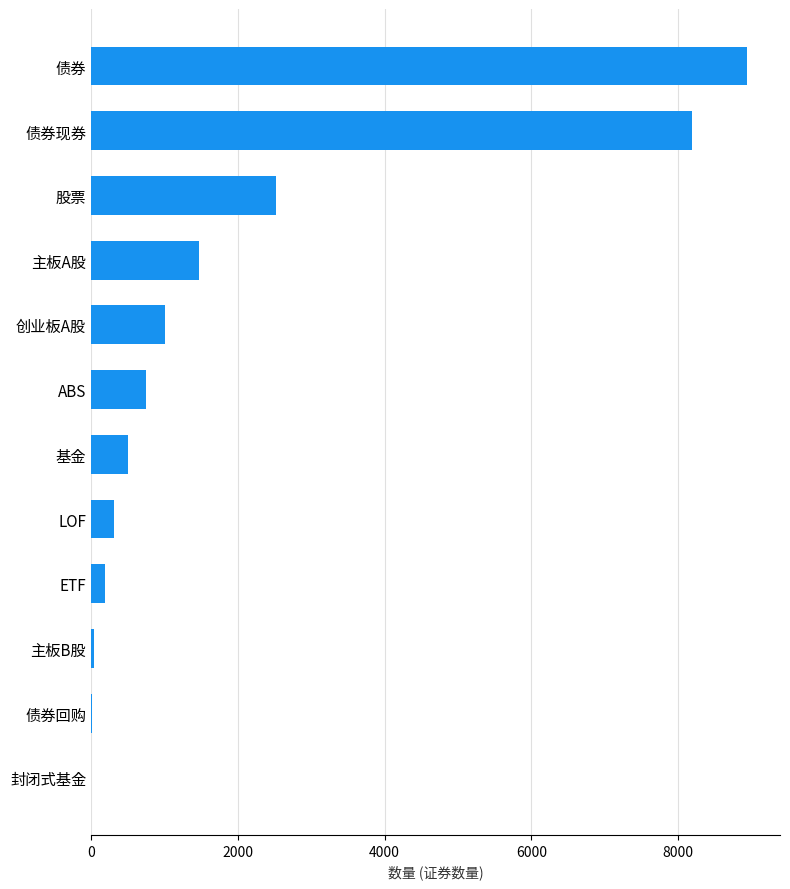

What is the change in value from 股票 to 债券现券?

+5664